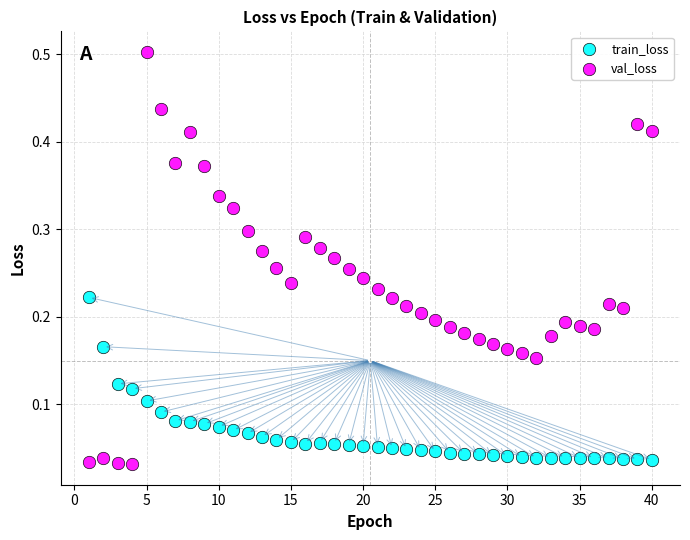

What is the X range (max minus min) for the scatter plot?

39.0